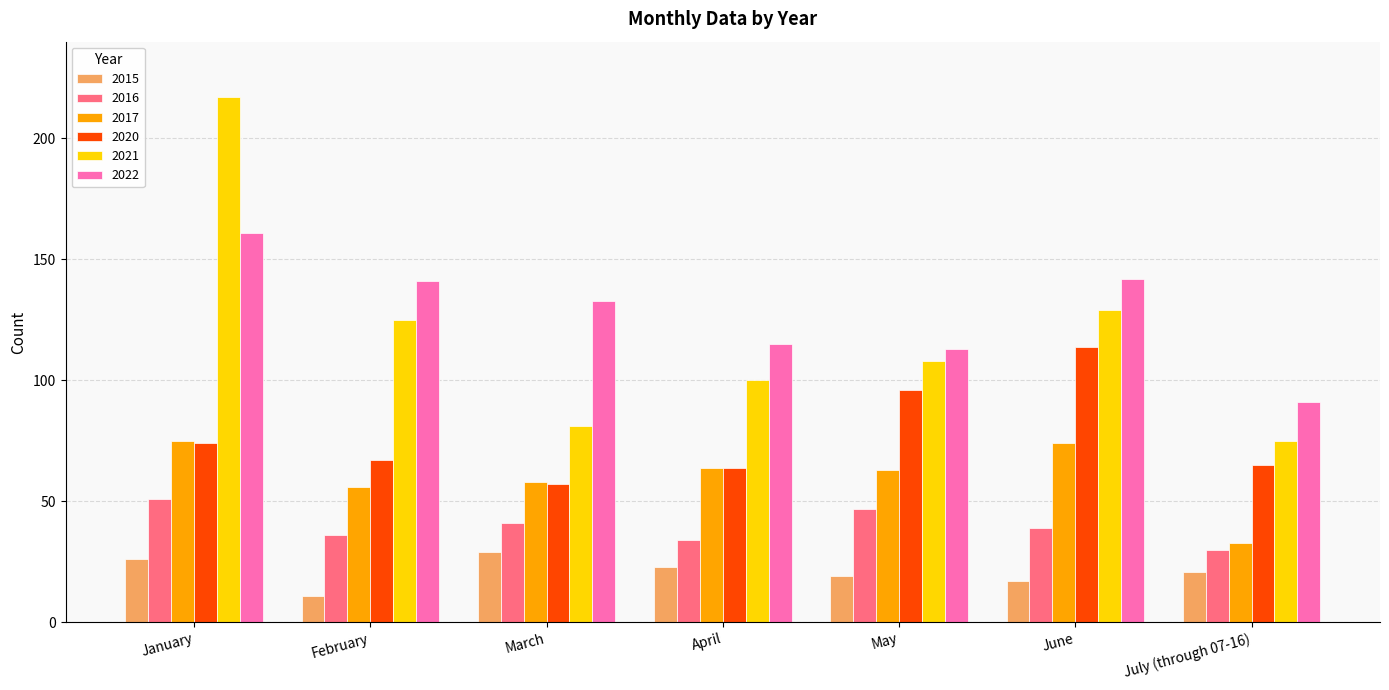

What is the approximate value of 2021 at February?

125